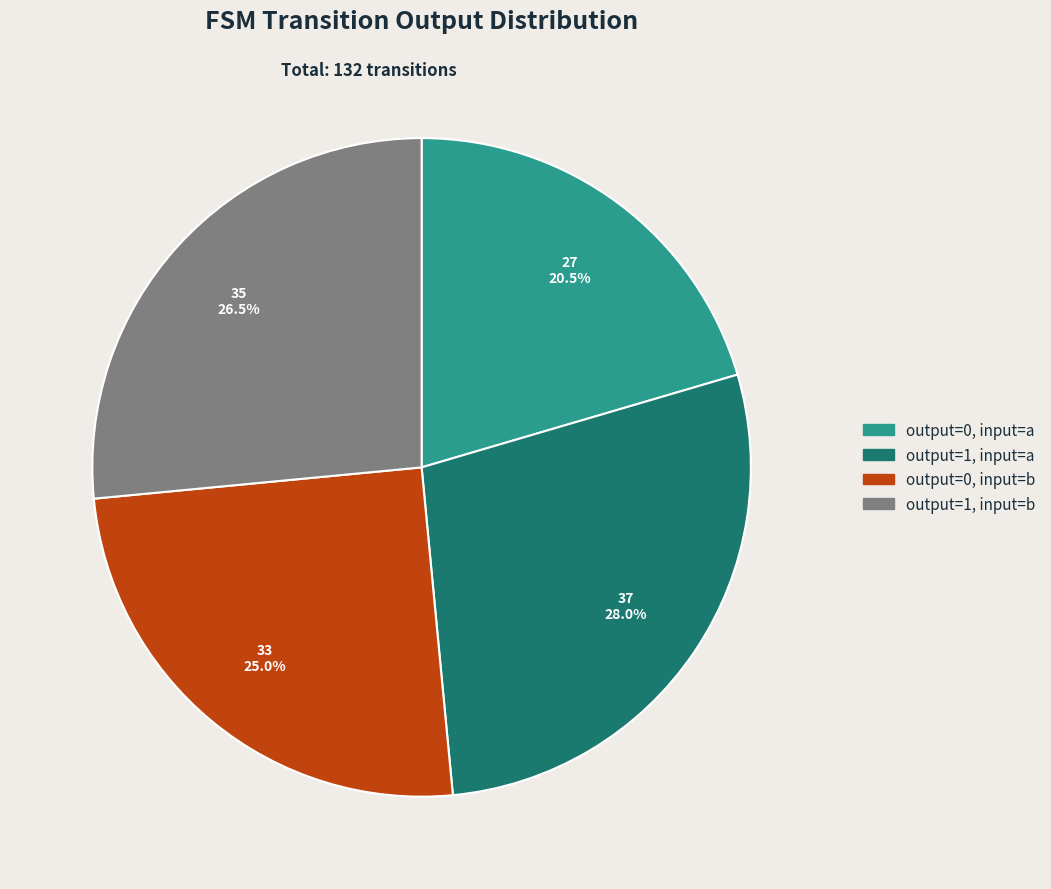

Does any single category account for the majority?

No